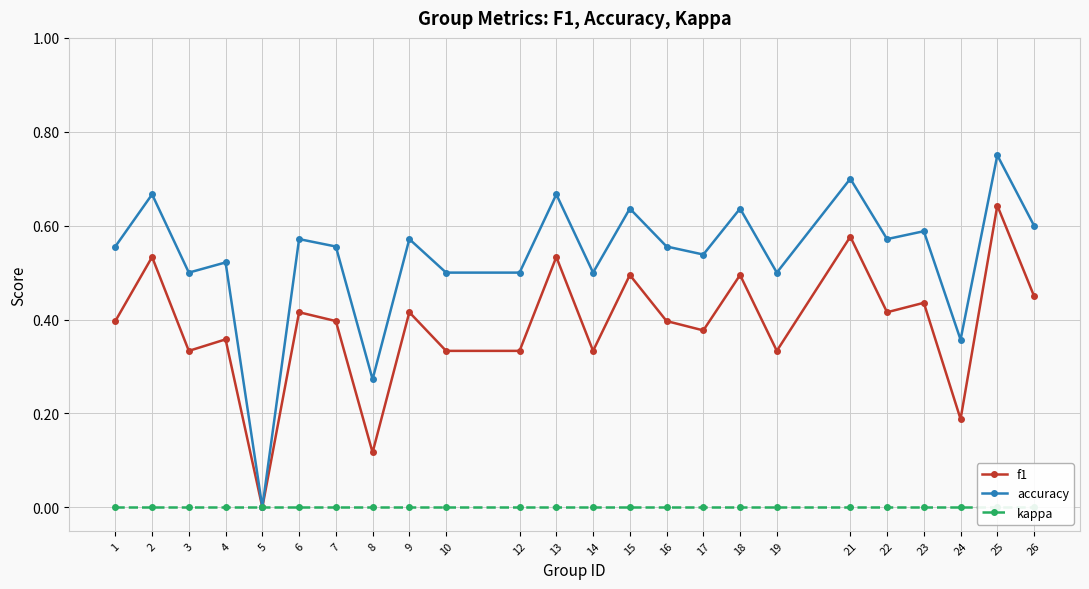

List the series in order of their peak value, highest first.

accuracy, f1, kappa